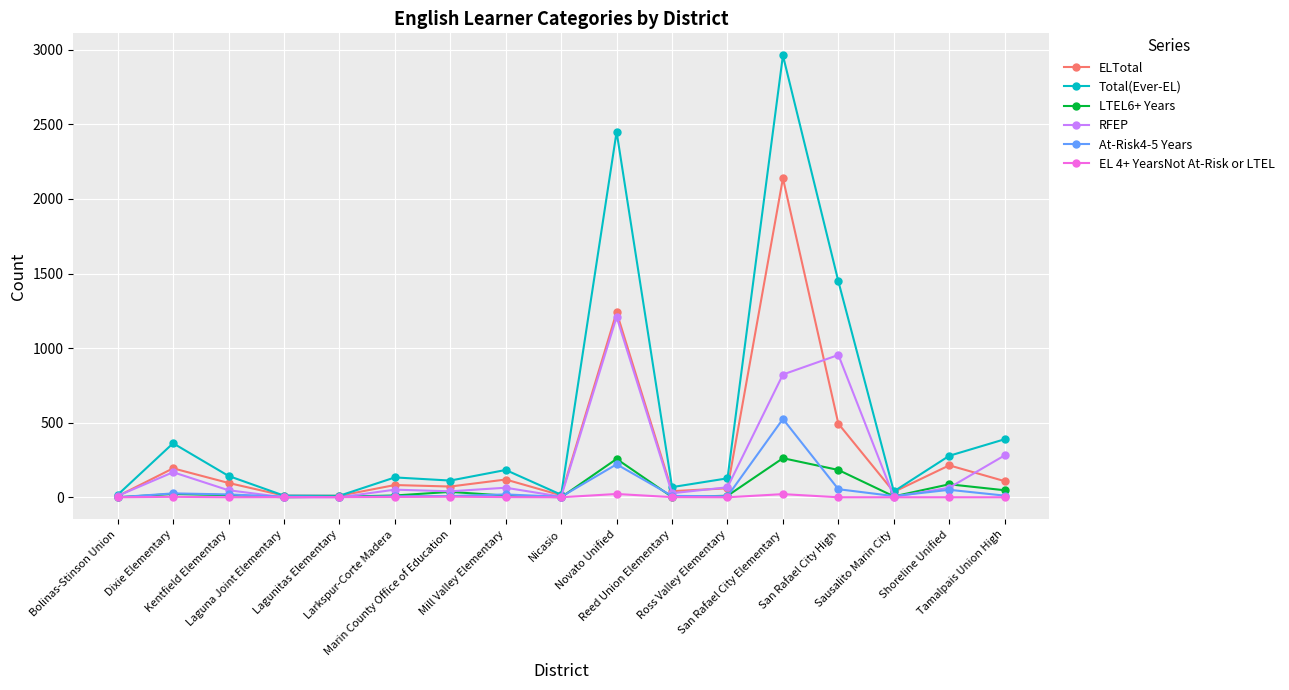

What is the sum of all RFEP values?

3811